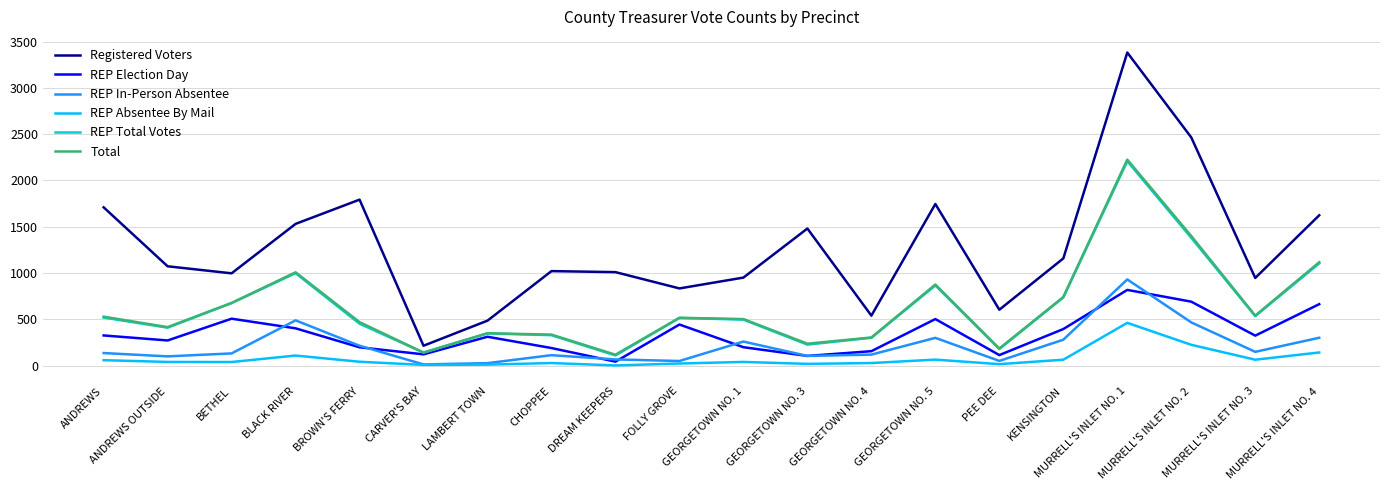

True or false: Registered Voters and REP Election Day intersect in this chart.

False